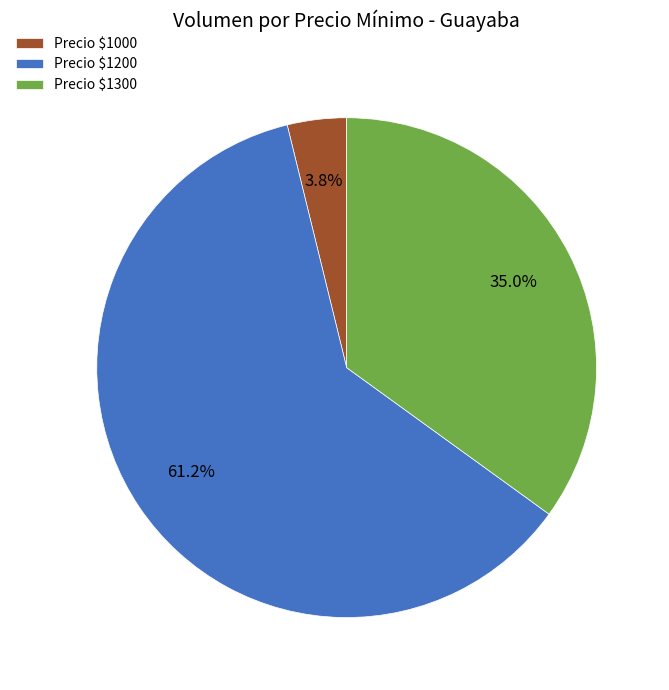

What is the smallest slice in the pie chart?

Precio $1000